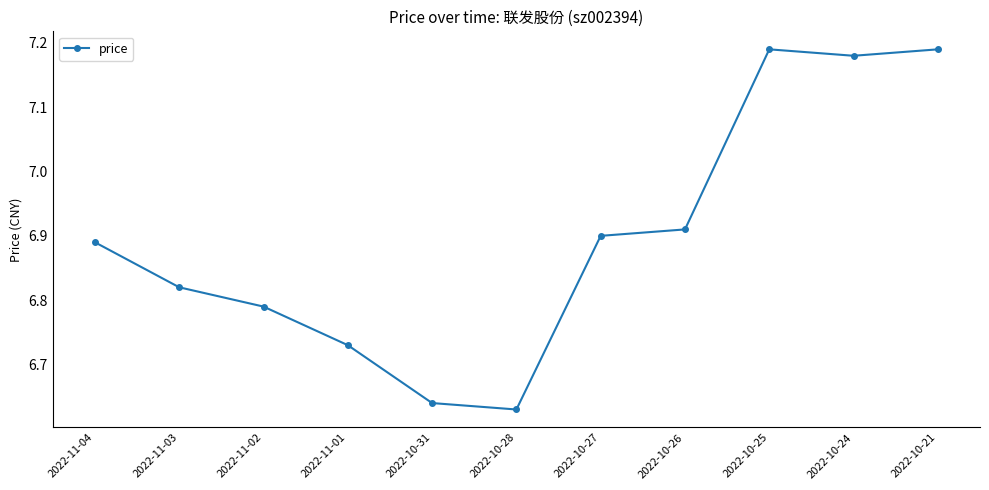

Count the values in the range 6 to 7.

8